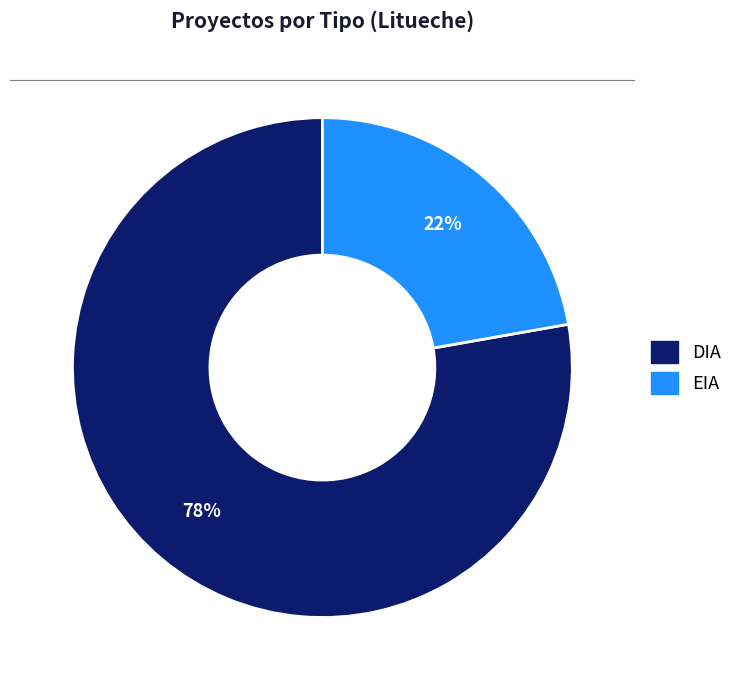

Is there any slice that represents more than half of the pie?

Yes